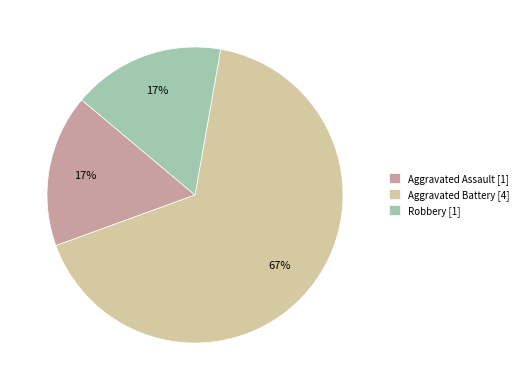

True or false: Aggravated Battery [4] accounts for 73% of the total.

False